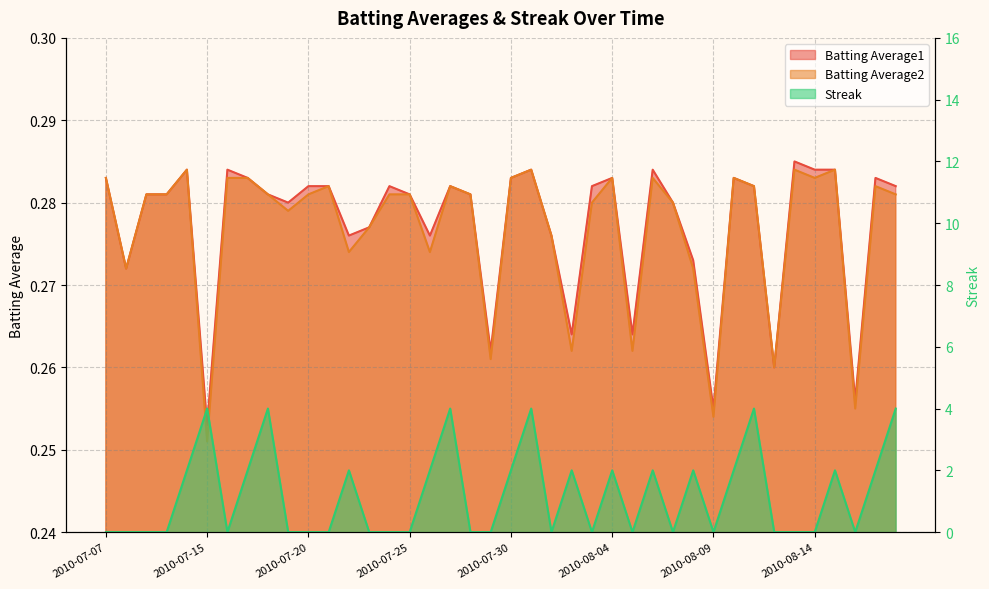

Which category has the highest value across all series?

2010-07-15